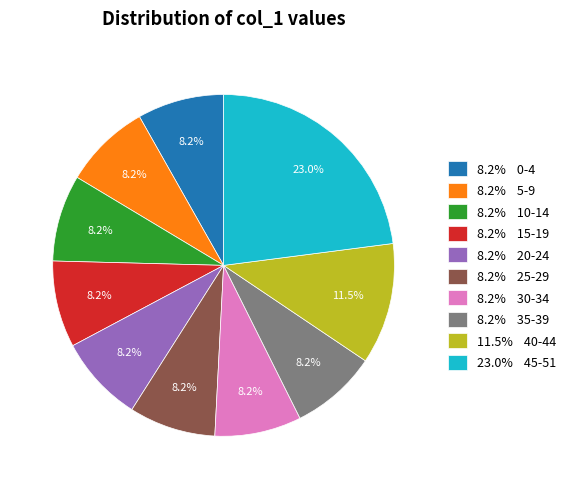

Count the number of slices in the pie.

10